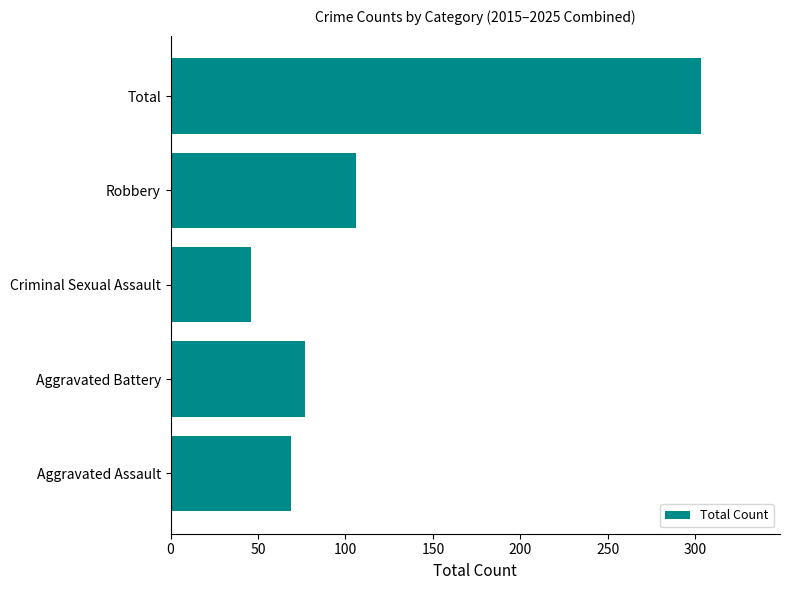

Is it true that the value at Criminal Sexual Assault is 63?

False